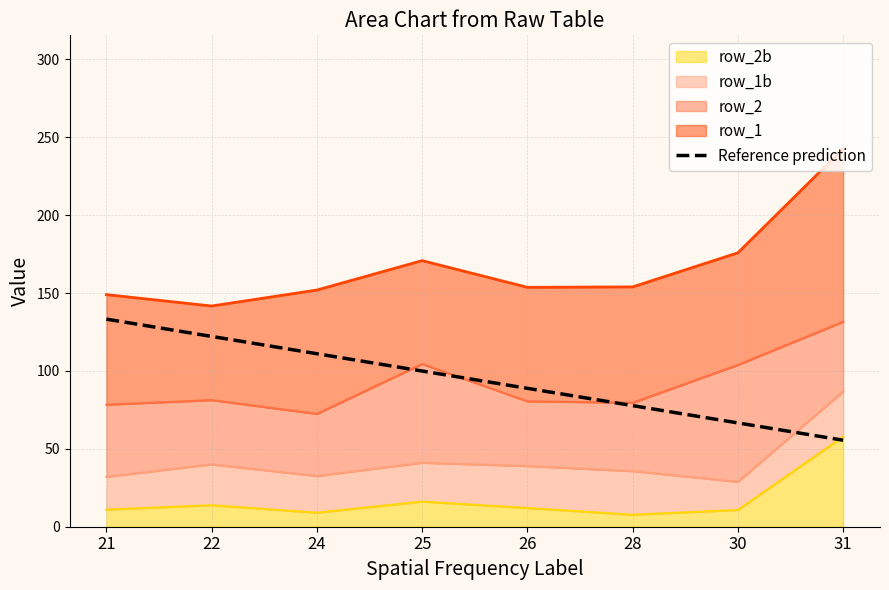

Reading right to left, extract all data points from this chart.

55.5	66.6	77.7	88.8	99.9	111.0	122.2	133.3